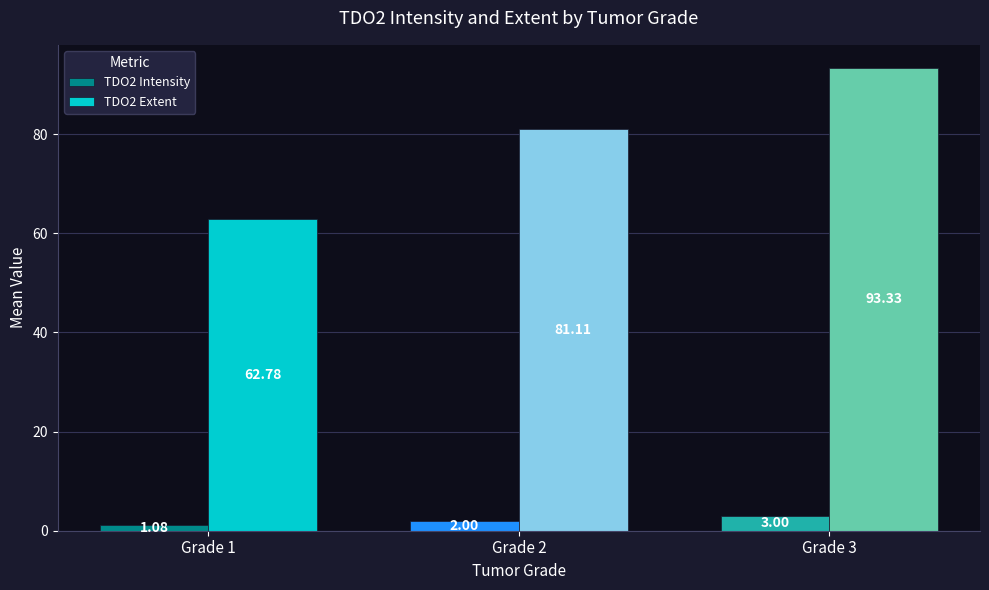

What is the lowest value of the TDO2 Extent series?

62.8